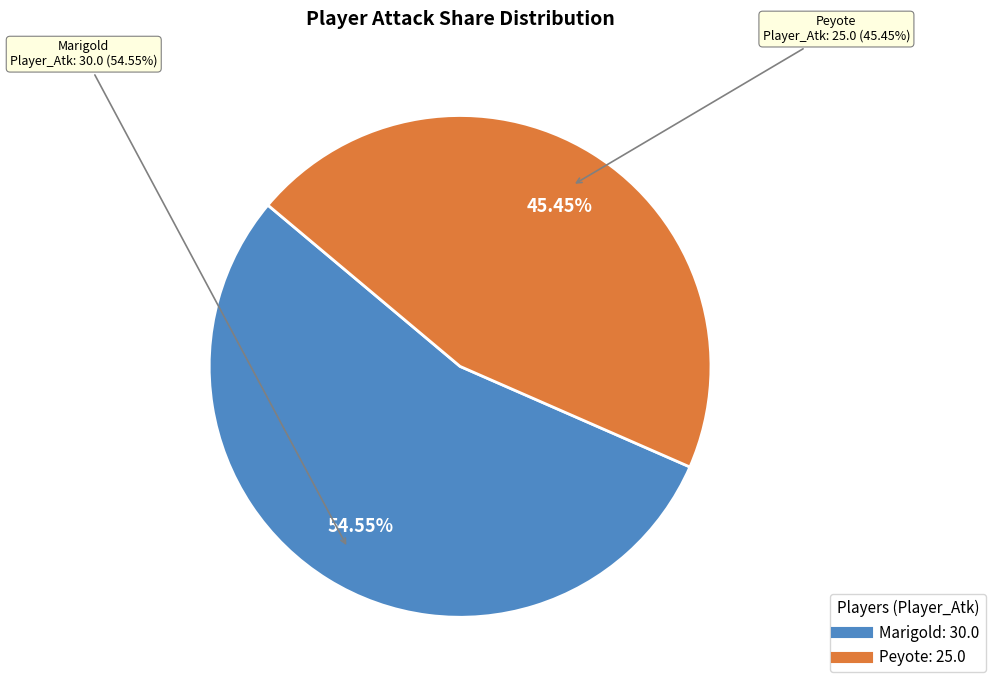

Does any single category account for the majority?

Yes